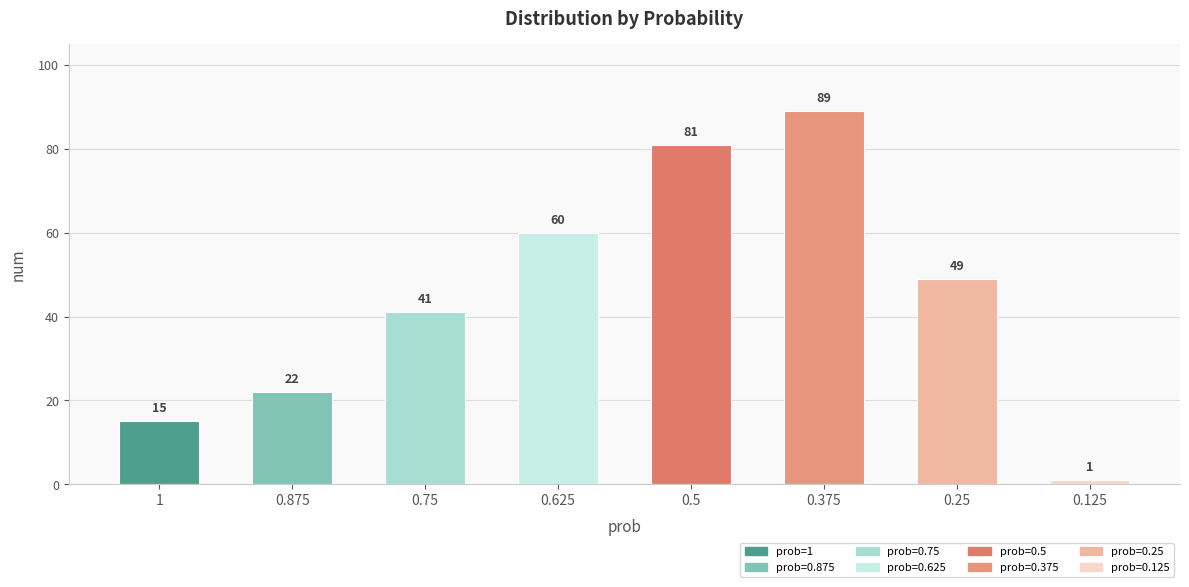

The chart shows a value of 89 at 0.375. True or false?

True